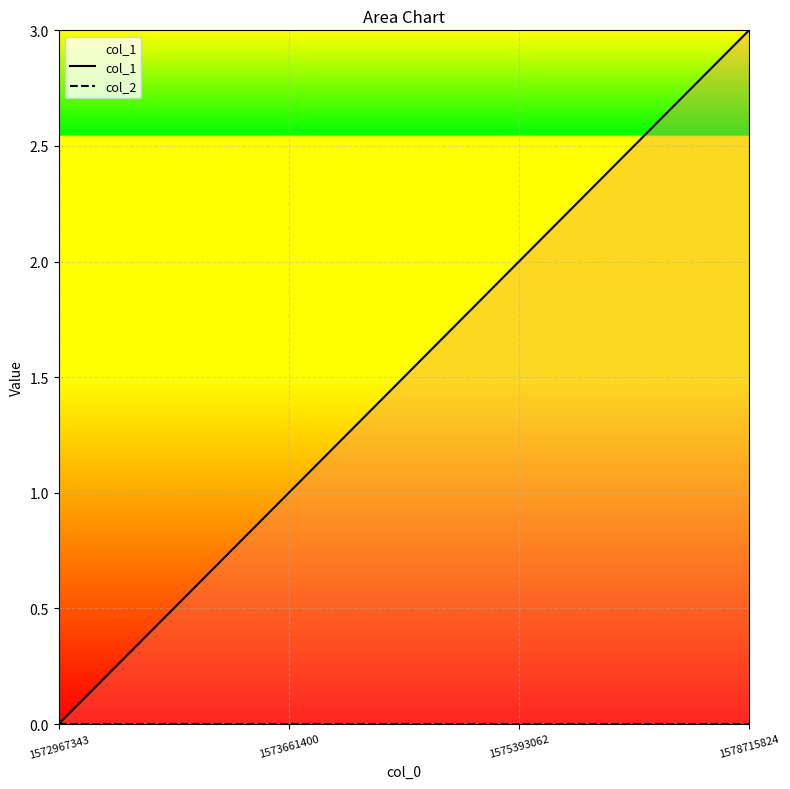

At how many categories does at least one series exceed 2?

1